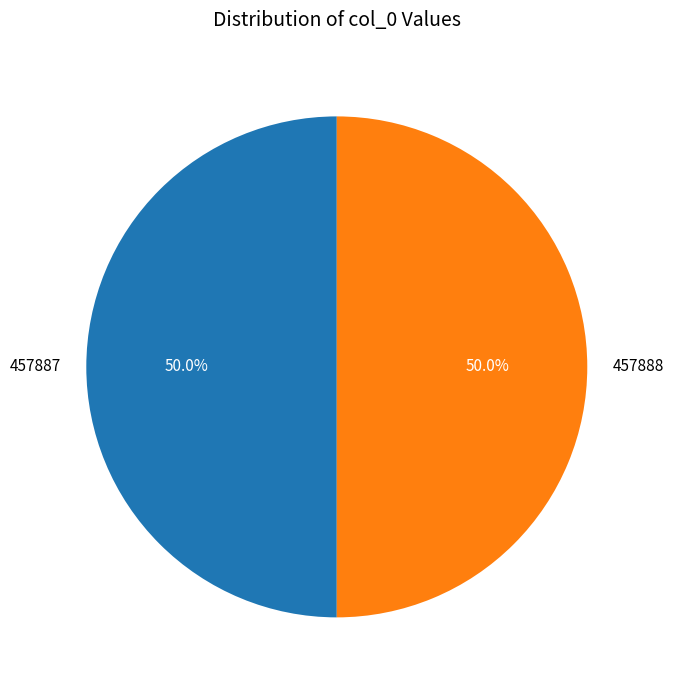

What percentage is the 457888 slice, to the nearest percent?

50%